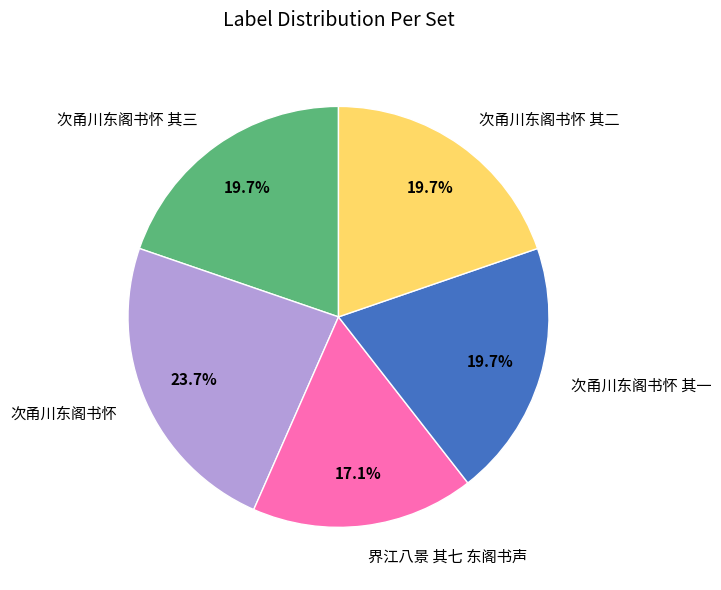

True or false: 次甬川东阁书怀 accounts for 14% of the total.

False